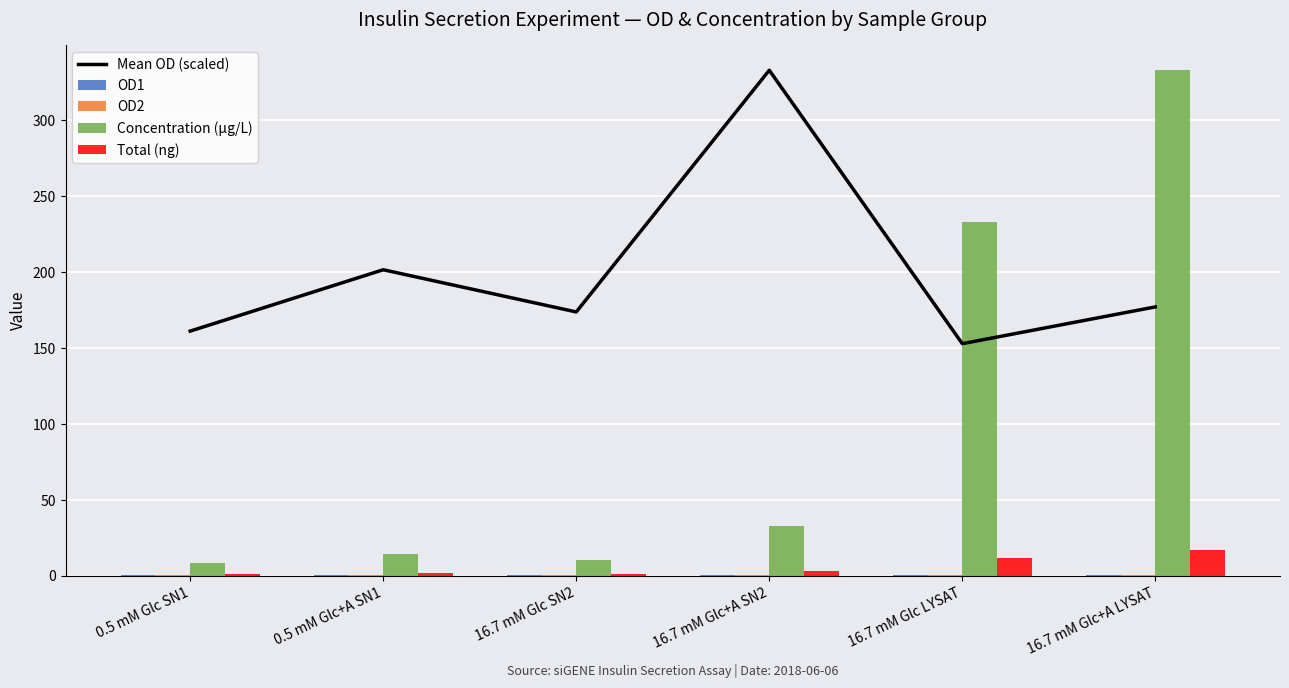

What is the difference between the highest and lowest values at 0.5 mM Glc+A SN1?

201.1